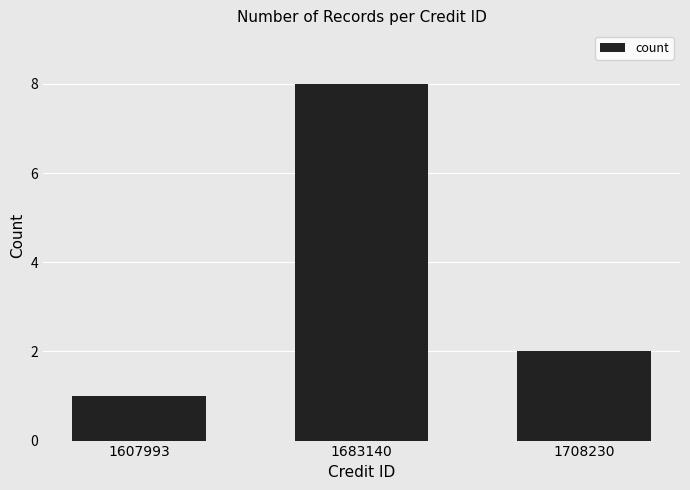

What value does the data have at 1607993?

1